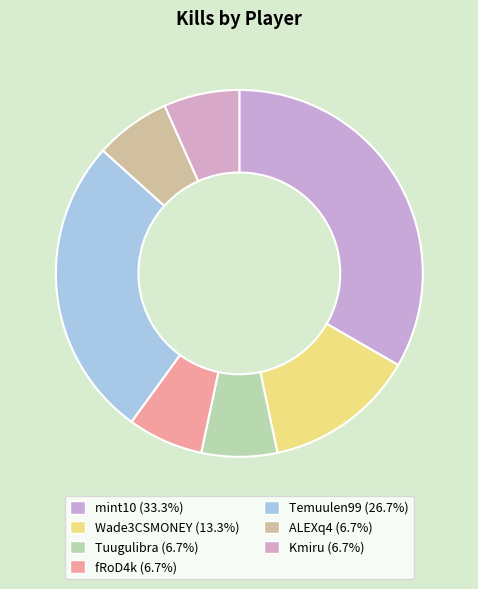

Is it true that Tuugulibra is 19% of the pie?

False